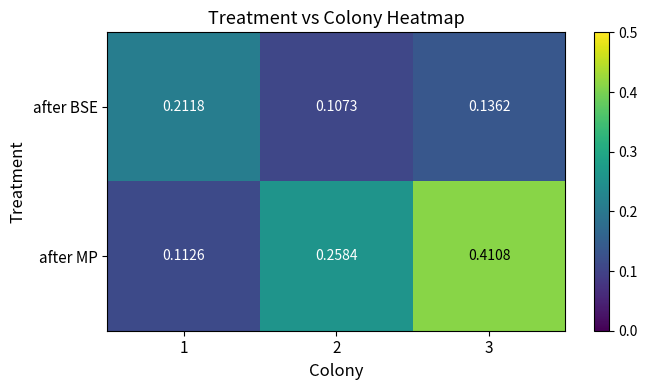

Which series changed the most between 2 and 3?

after MP